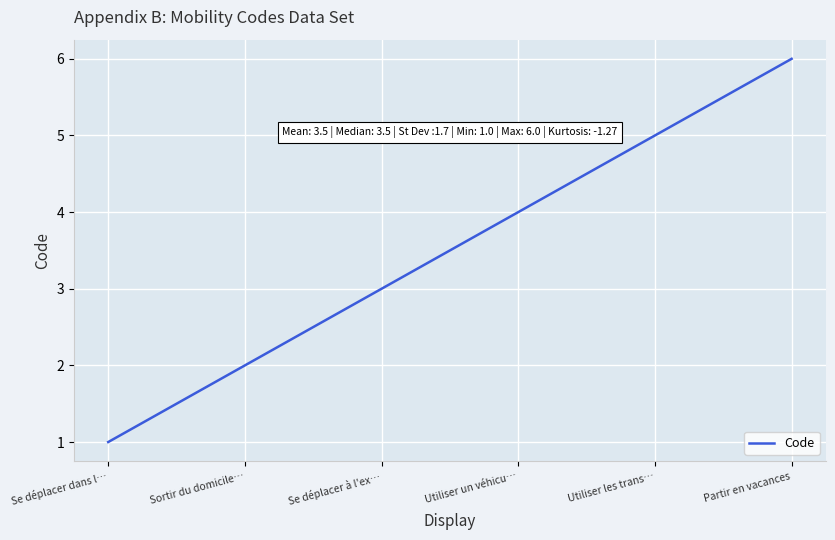

What is the change in value from Sortir du domicile… to Partir en vacances?

+4